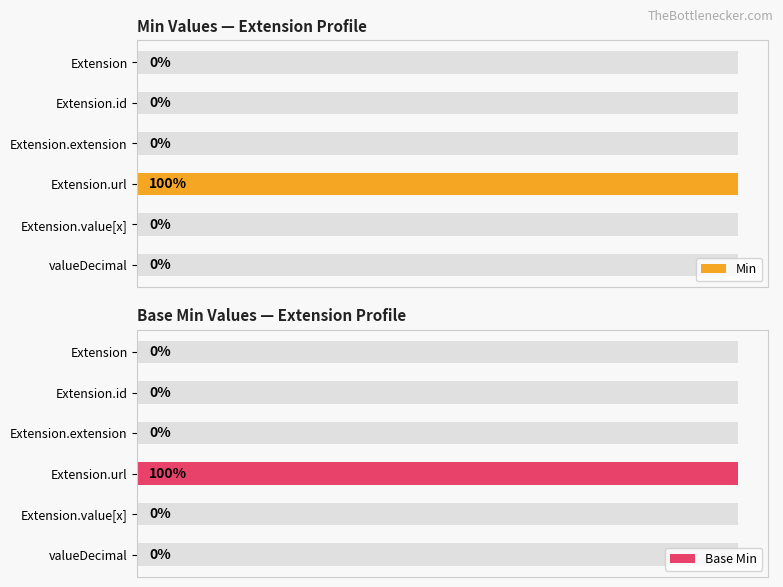

What is the maximum value for Base Min?

1